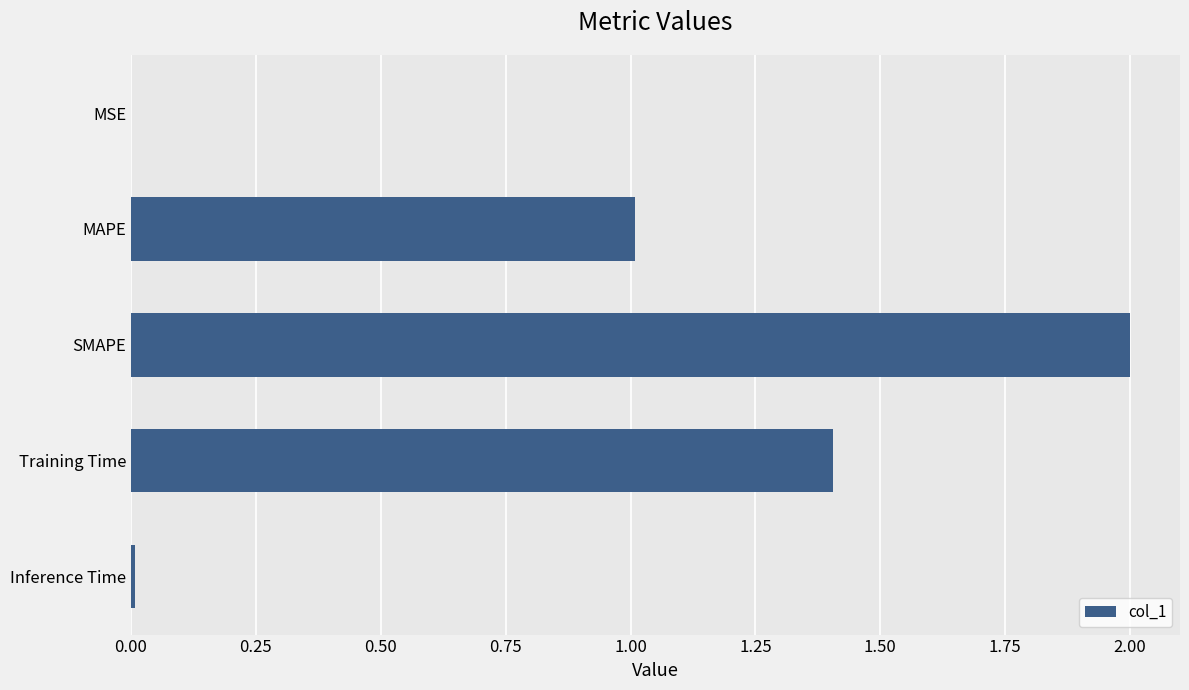

What is the greatest value displayed?

2.0